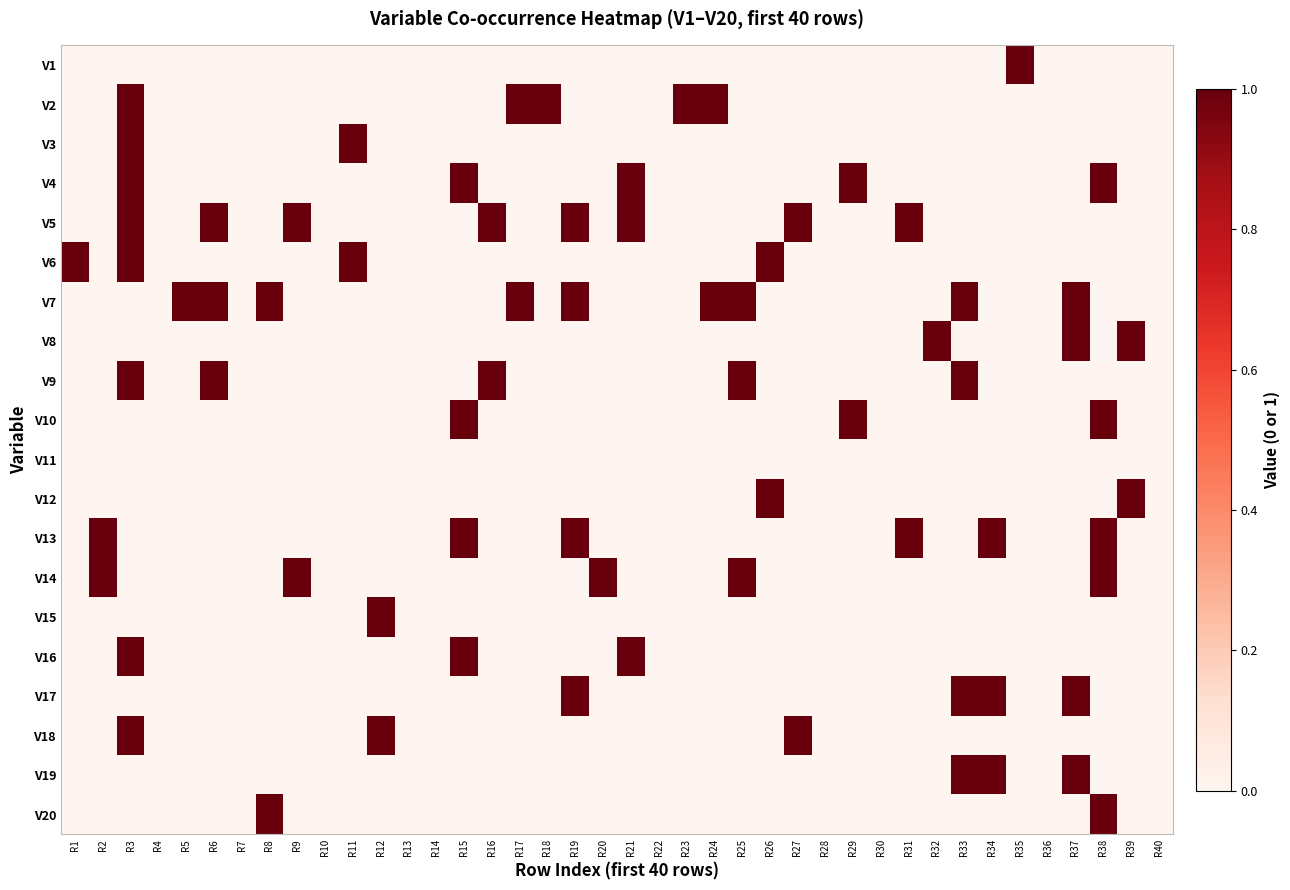

Rank the series at R31 from highest to lowest value.

V5, V13, V1, V2, V3, V4, V6, V7, V8, V9, V10, V11, V12, V14, V15, V16, V17, V18, V19, V20